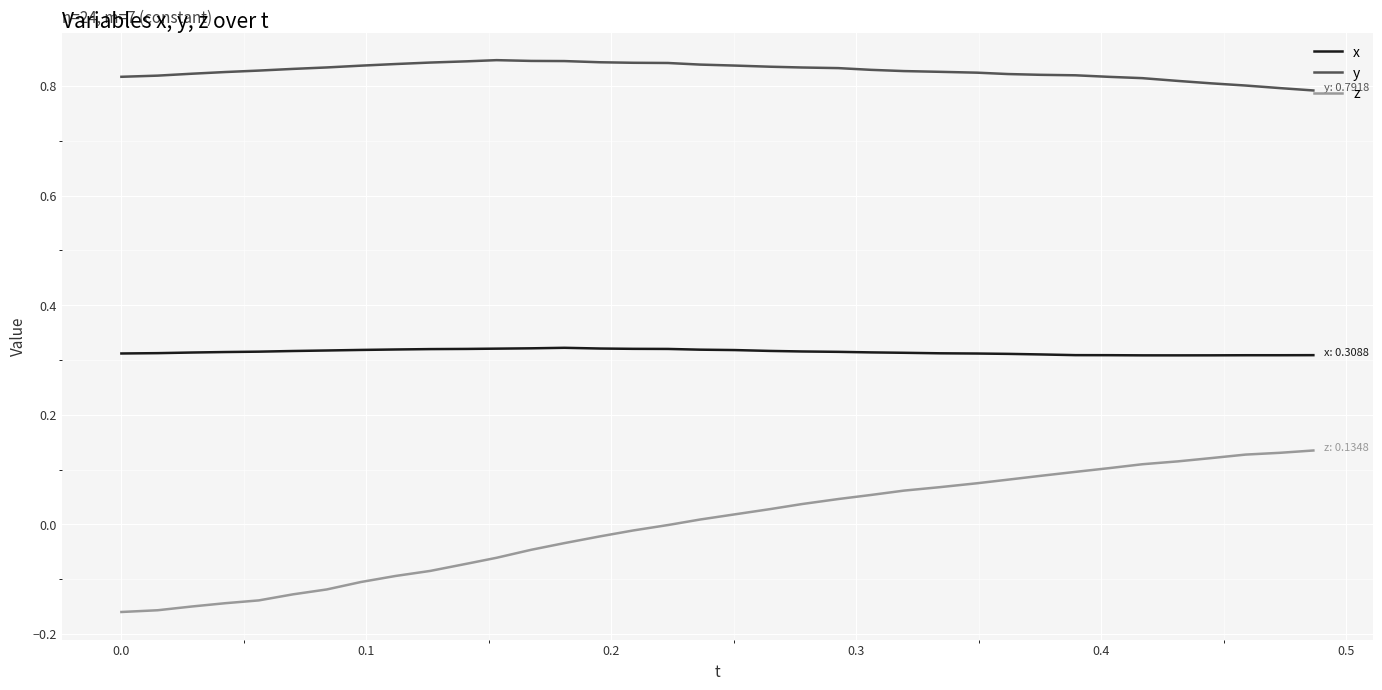

List the series in order of their peak value, highest first.

y, x, z